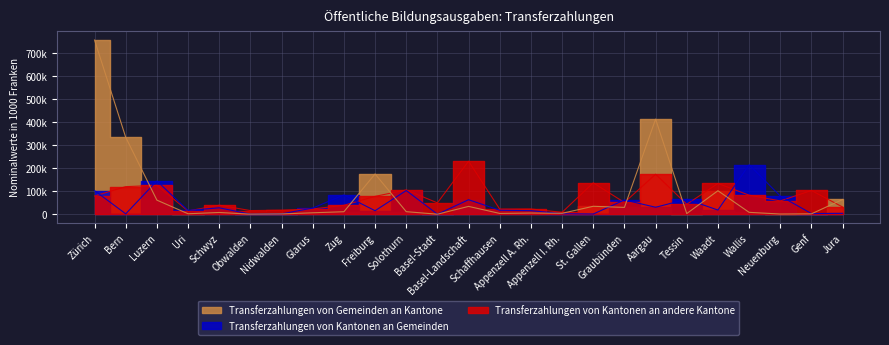

How many values in the Transferzahlungen von Kantonen an andere Kantone series exceed 50796?

13